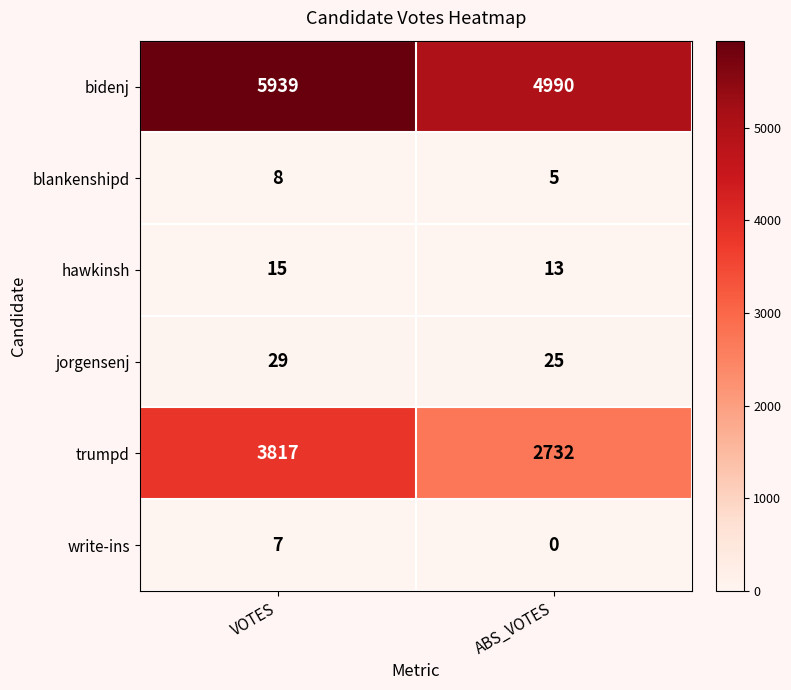

Where is bidenj nearest to the value 5464?

ABS_VOTES